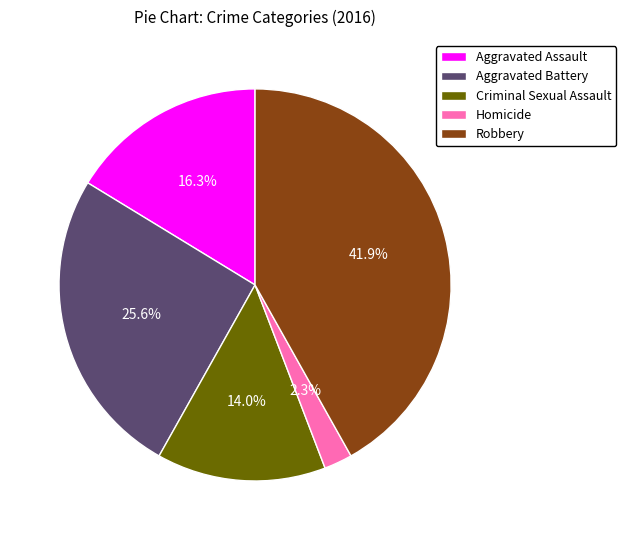

Do Aggravated Assault and Robbery together represent more than half of the pie?

Yes